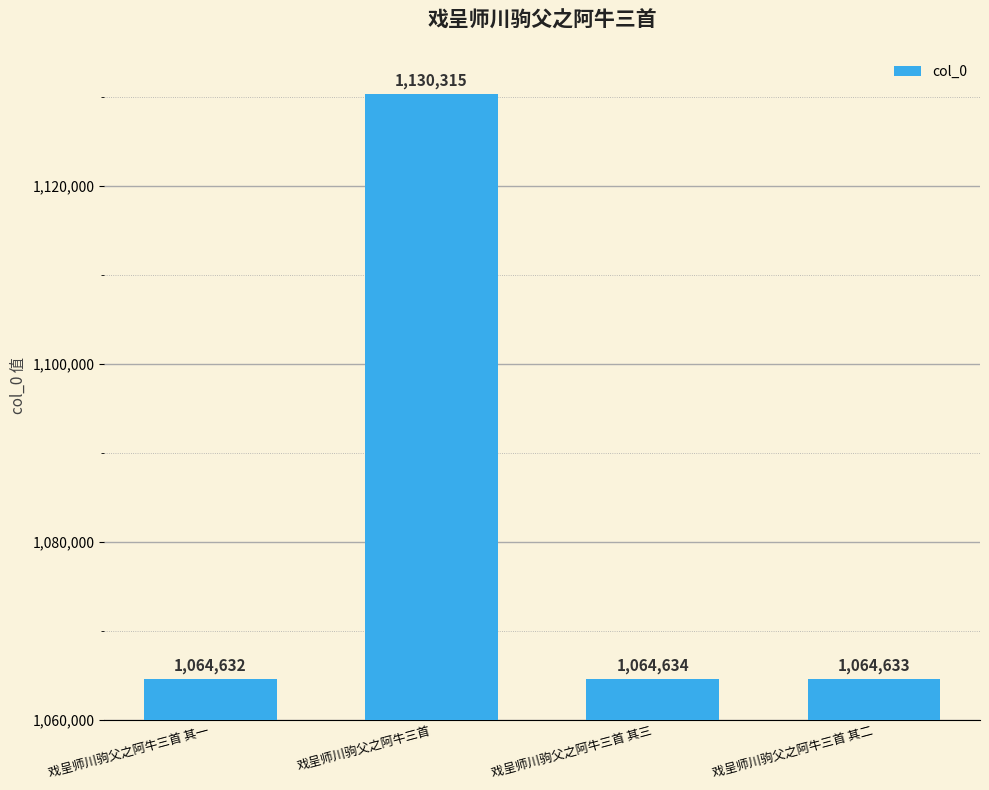

Reading left to right, transcribe all the data shown in this chart.

1064632	1130315	1064634	1064633